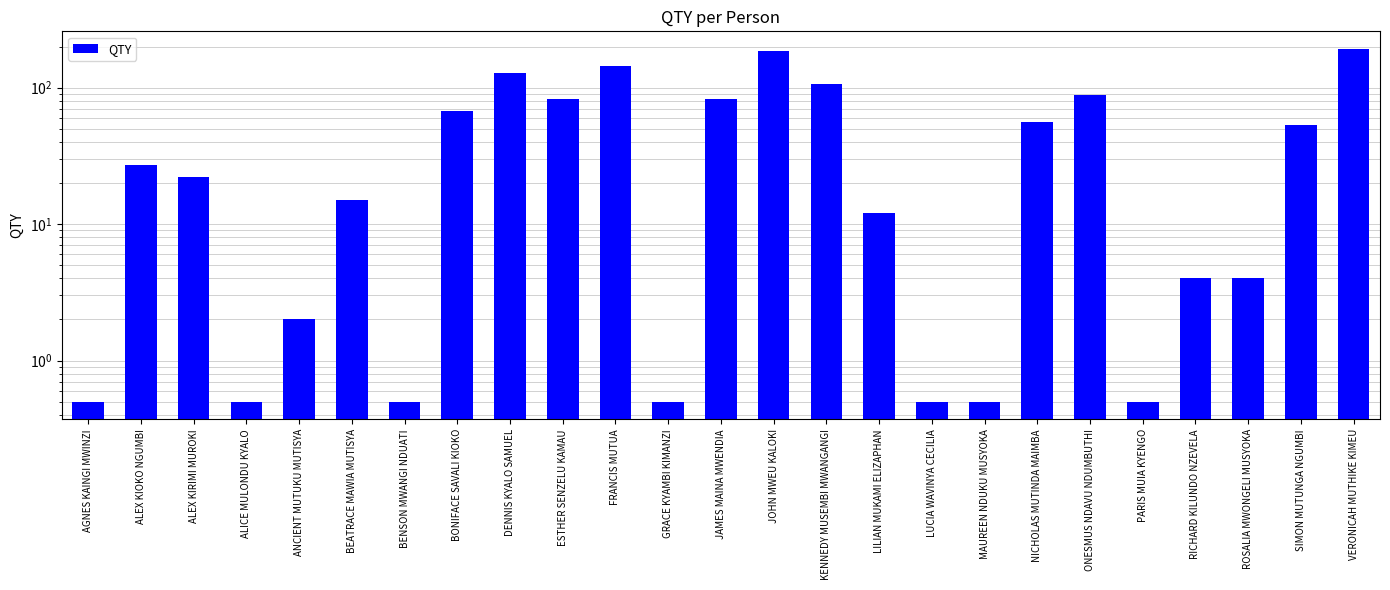

Reading right to left, list all the values displayed in this chart.

192.0	53.0	4.0	4.0	0.5	89.0	56.0	0.5	0.5	12.0	107.0	184.0	82.0	0.5	145.0	82.0	128.0	67.0	0.5	15.0	2.0	0.5	22.0	27.0	0.5